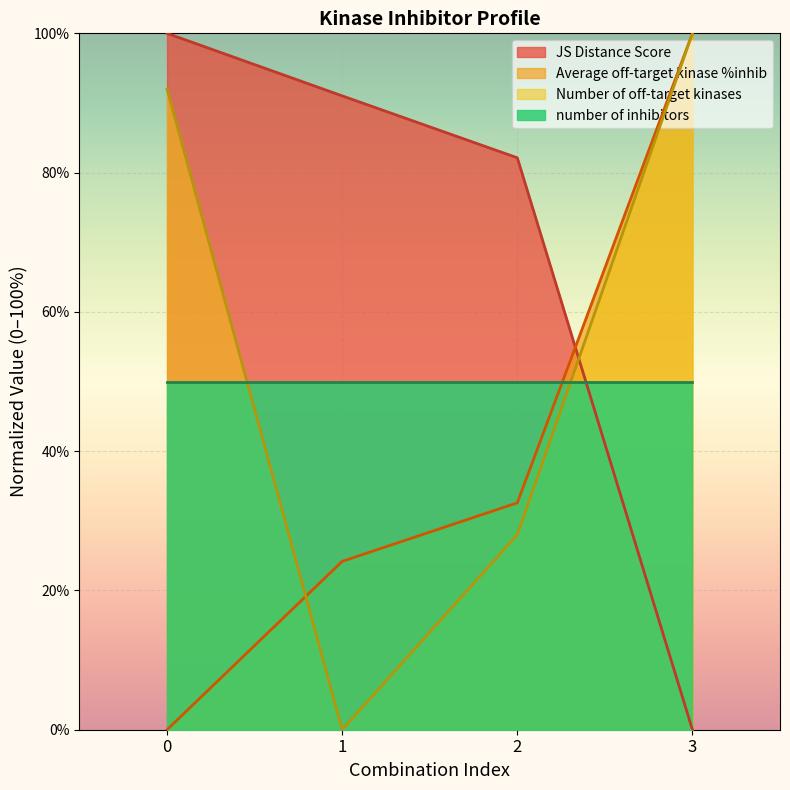

How many lines are shown in the chart?

4